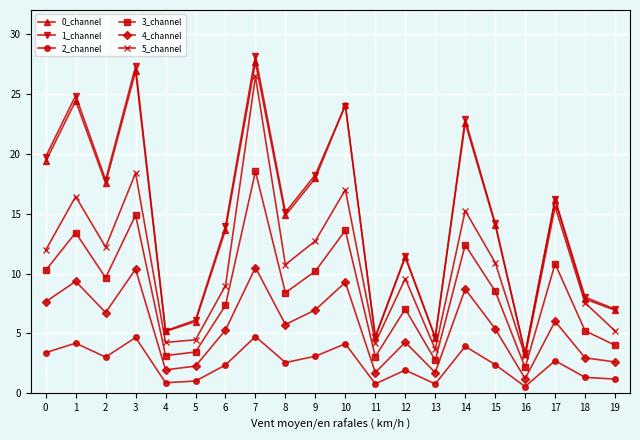

What is the spread (max minus min) of values at 13?

3.9